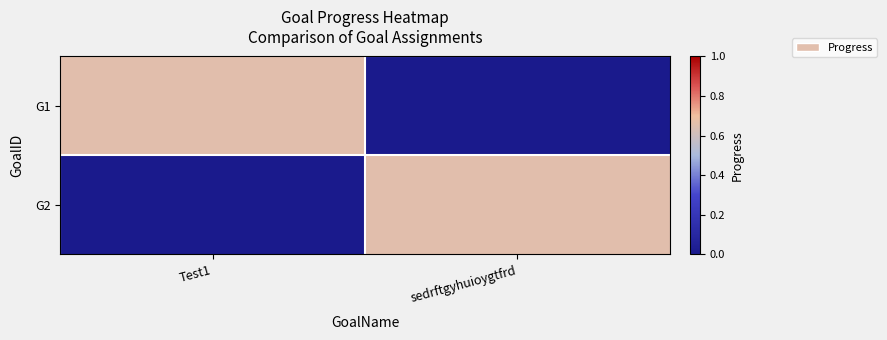

Reading right to left, extract all data points from this chart.

G1: sedrftgyhuioygtfrd=0.0	Test1=0.7
G2: sedrftgyhuioygtfrd=0.7	Test1=0.0